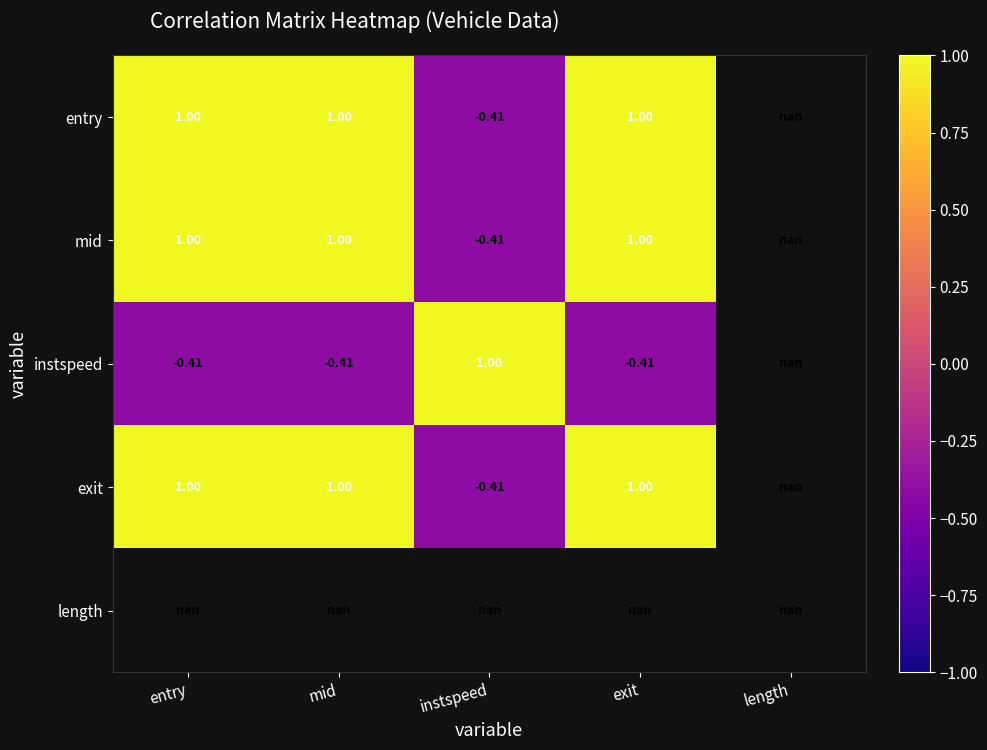

What value does the entry series have at exit?

1.0